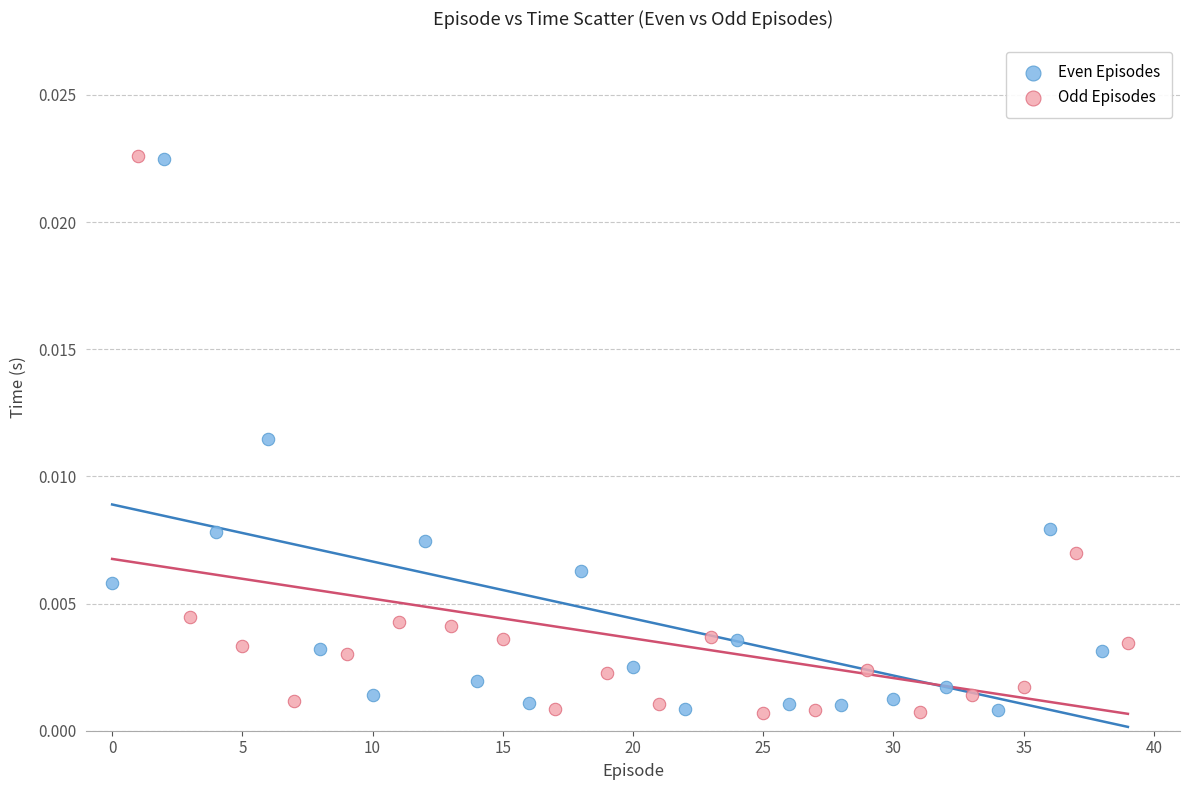

What are all the series names shown in the legend?

Even Episodes, Odd Episodes